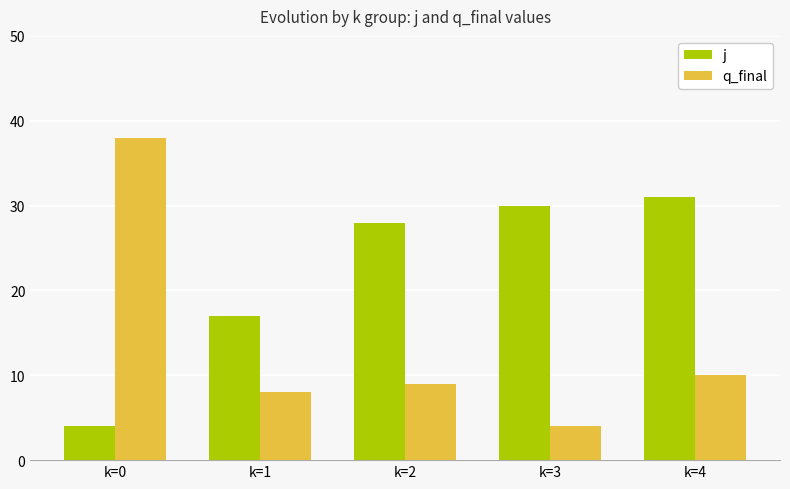

Reading left to right, transcribe all the data shown in this chart.

j: k=0=4	k=1=17	k=2=28	k=3=30	k=4=31
q_final: k=0=38	k=1=8	k=2=9	k=3=4	k=4=10